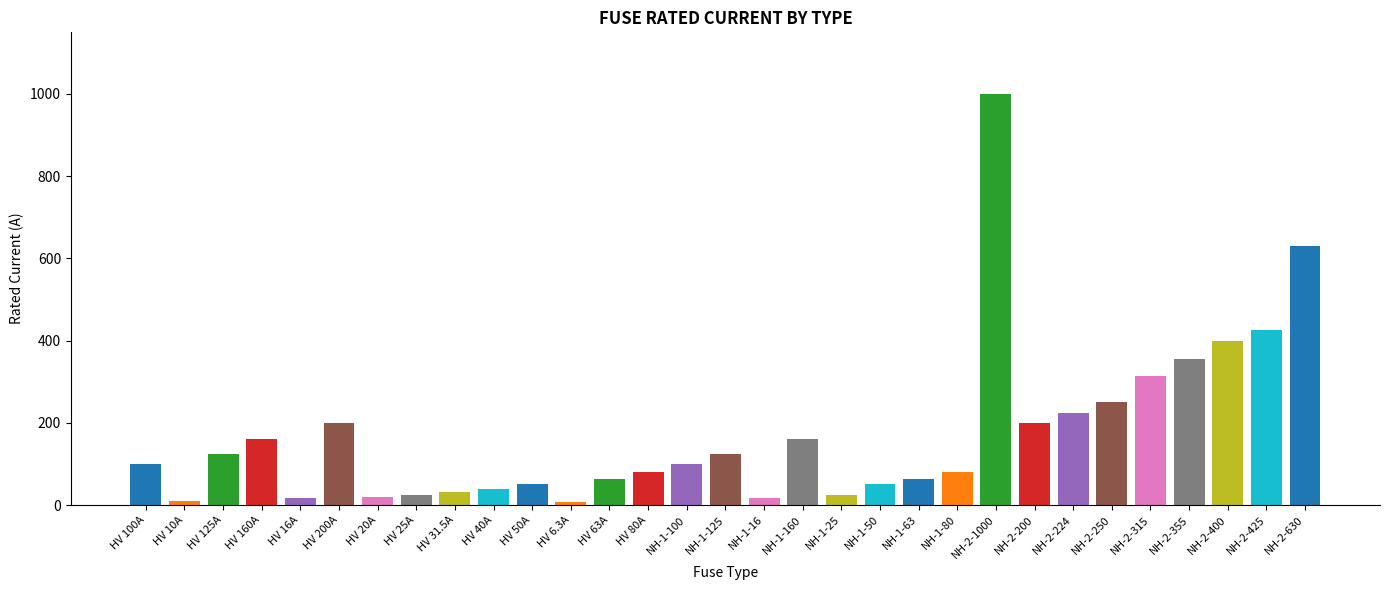

Is it true that the value at HV 63A is 86.1?

False